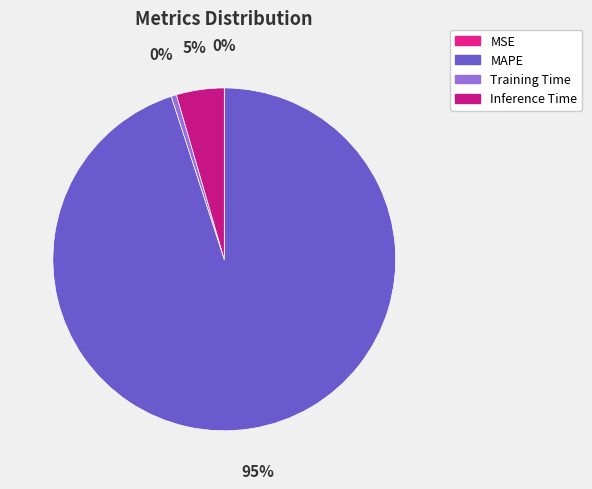

Combined, what portion of the pie is MAPE and Training Time?

95.5%